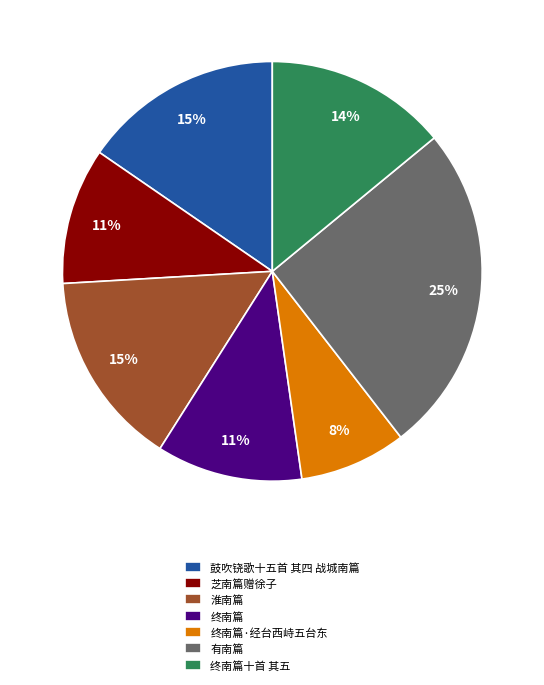

Is there any slice that represents more than half of the pie?

No